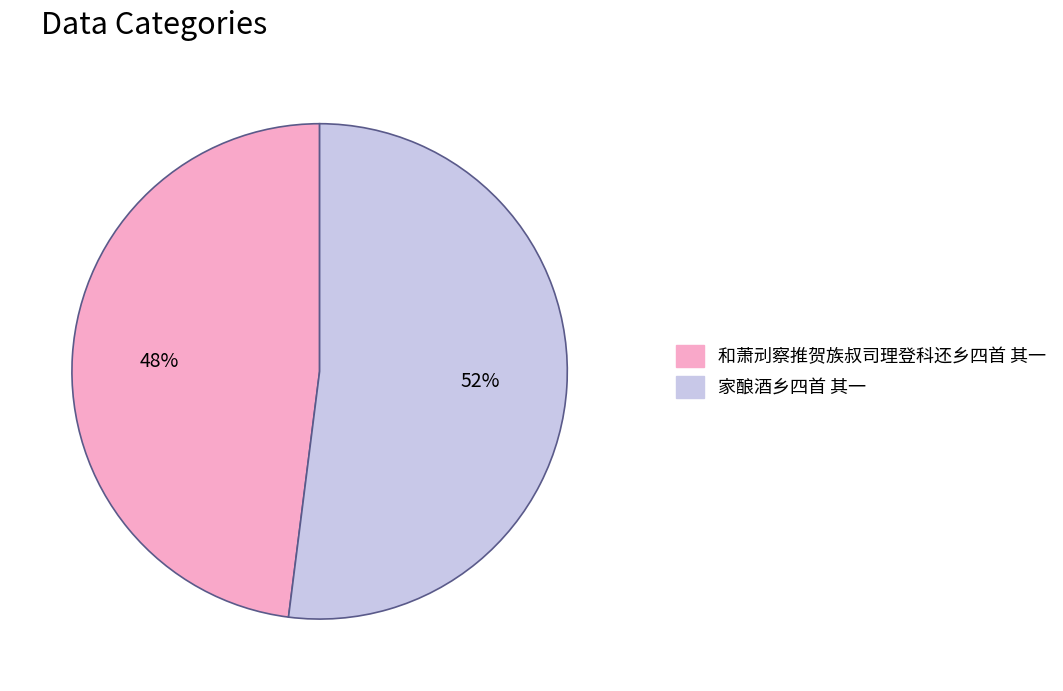

To the nearest percent, what is the combined percentage of 和萧刓察推贺族叔司理登科还乡四首 其一 and 家酿酒乡四首 其一?

100%